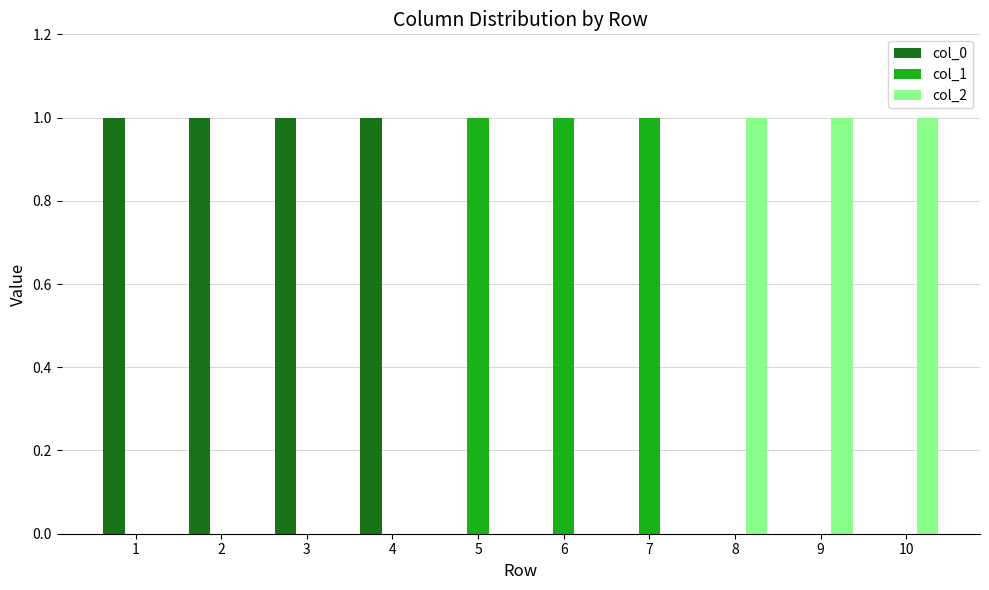

Which series has the largest total across all categories?

col_0